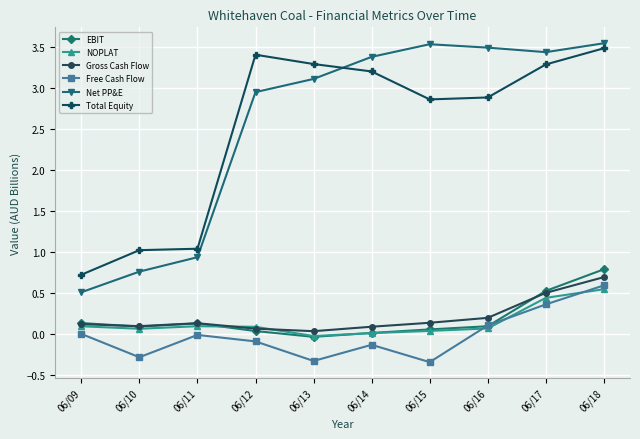

Which series ends up on top after the final intersection of Total Equity and Net PP&E?

Net PP&E